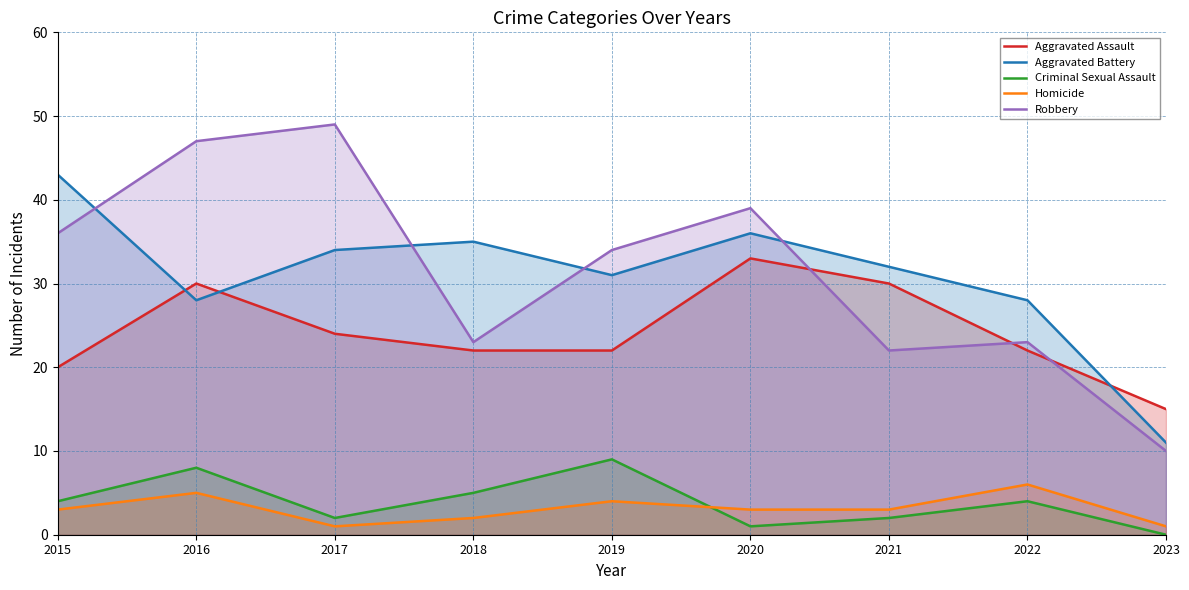

True or false: Homicide and Robbery cross at least once.

False